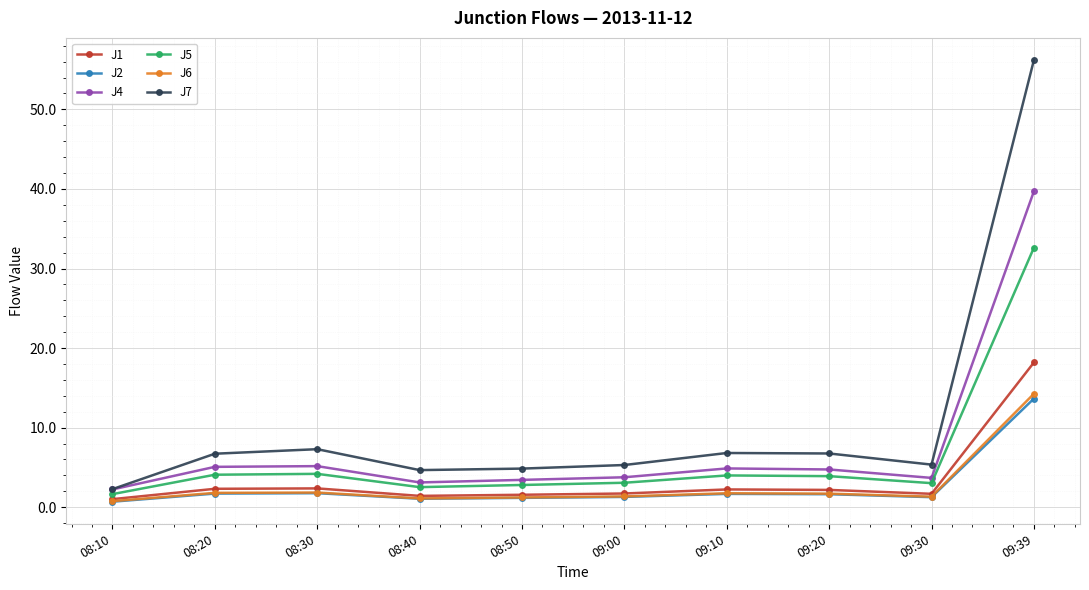

The value of J4 at 09:00 is 1.9. True or false?

False